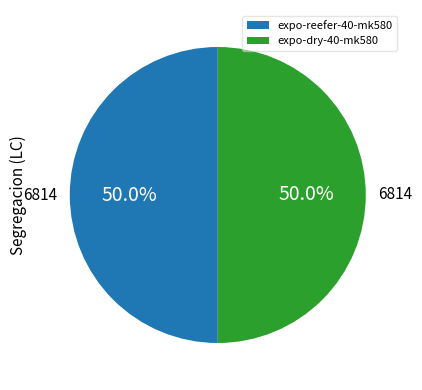

To the nearest percent, what is the difference between the largest and smallest slice percentages?

0%